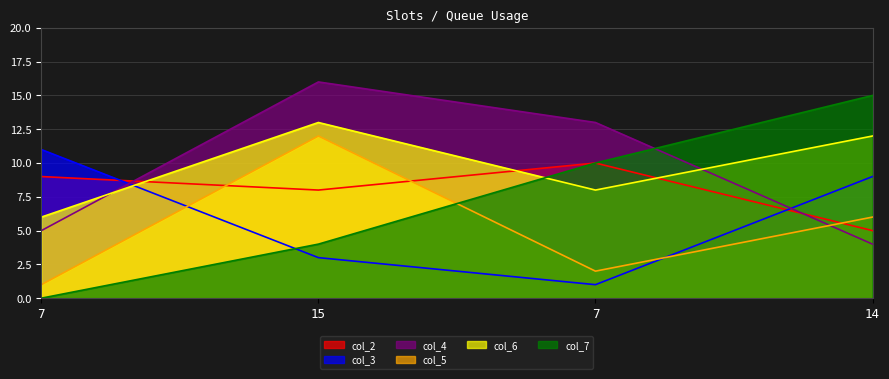

Which series changed the most between 15 and 14?

col_4